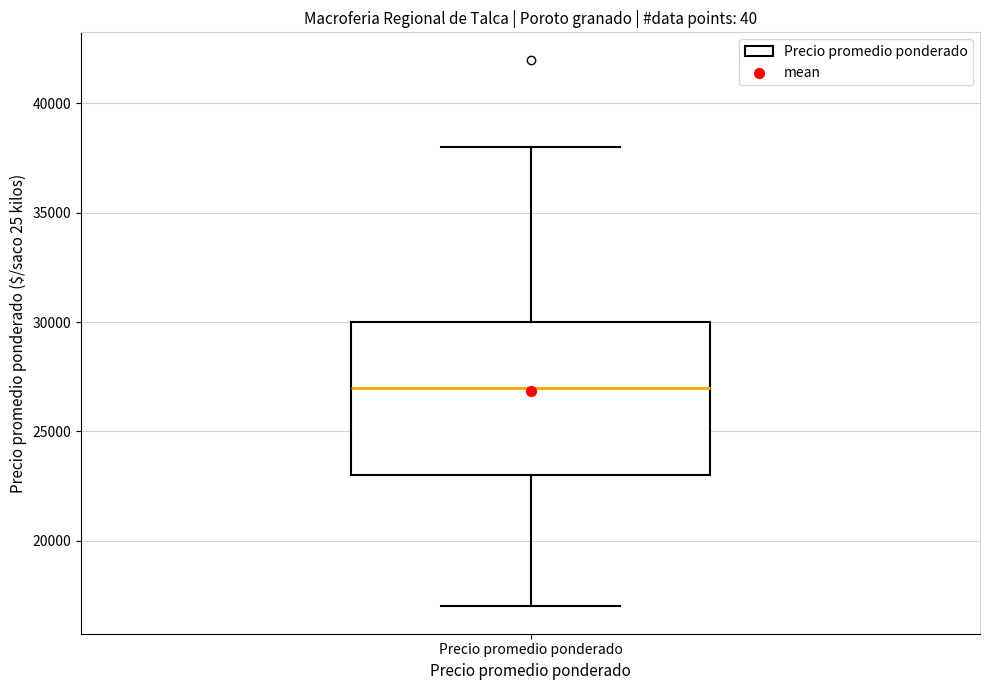

Transcribe this box plot: give where the median line is, the range the box spans, and where the two whiskers end, as read against the y-axis. The values are not printed on the chart, so give them approximately, as read against the axis.

median 27000, box 23000 to 30000, whiskers 17000 to 38000